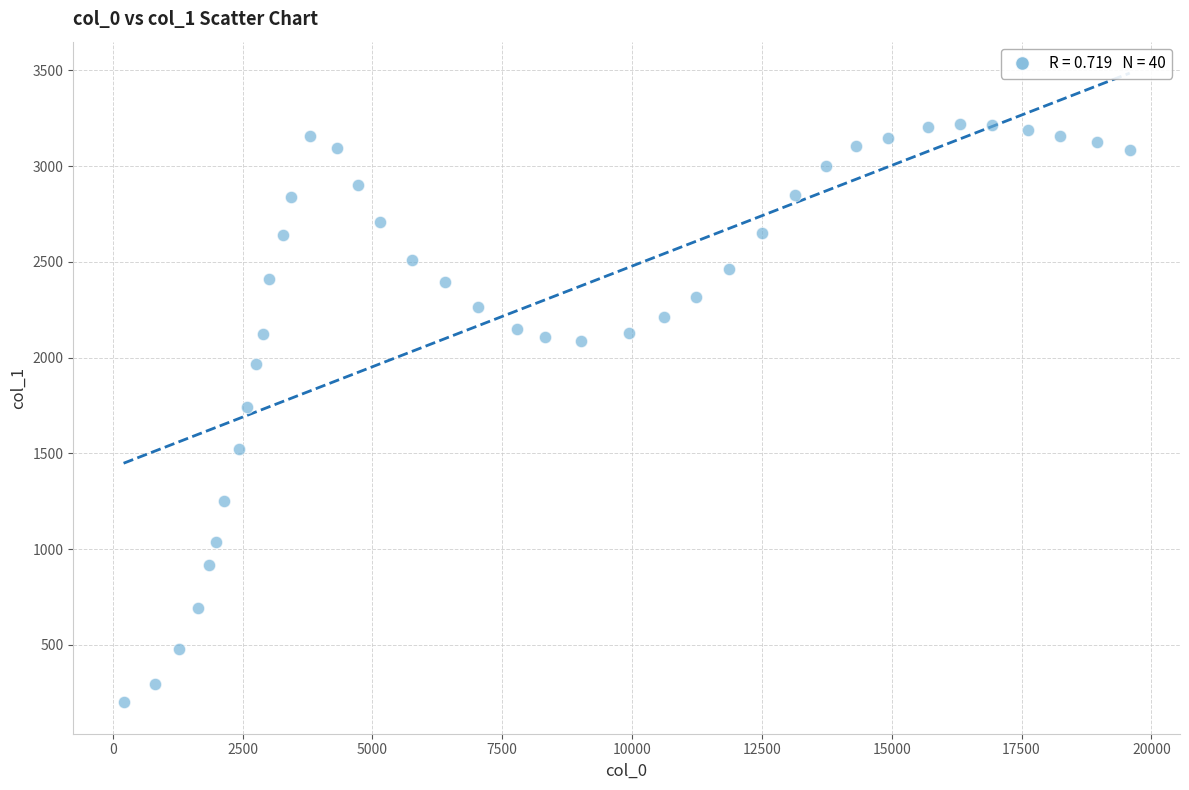

What is the range of X values (max minus min)?

19374.9